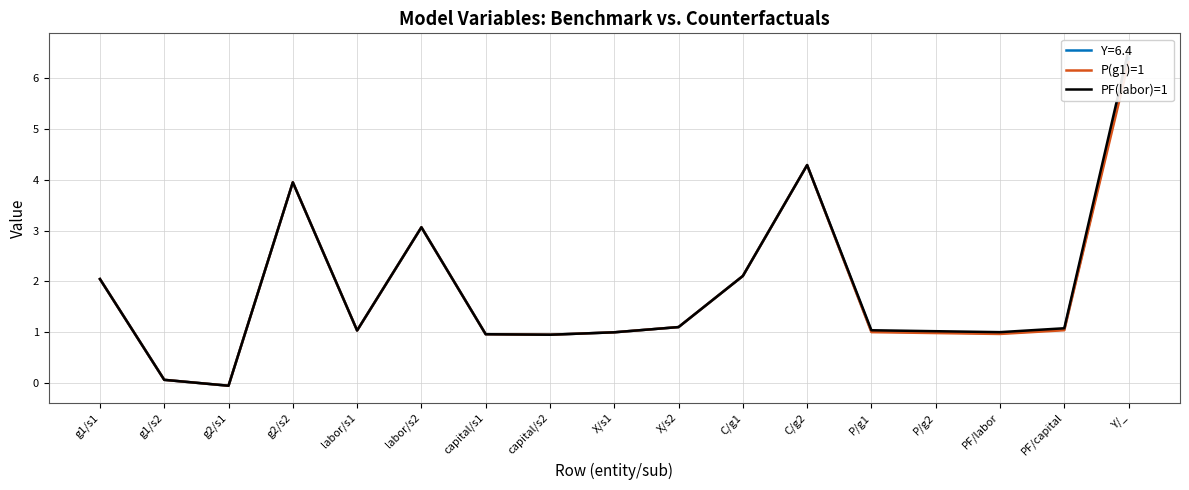

Where is PF(labor)=1 nearest to the value 3?

labor/s2